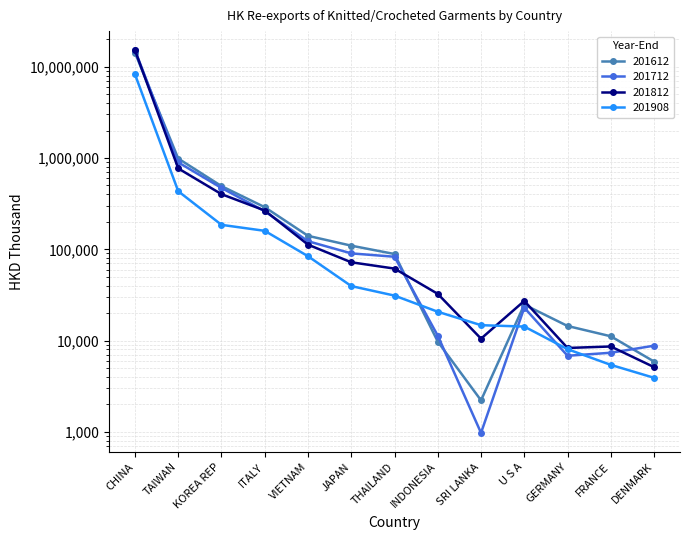

Which series has the largest total across all categories?

201712